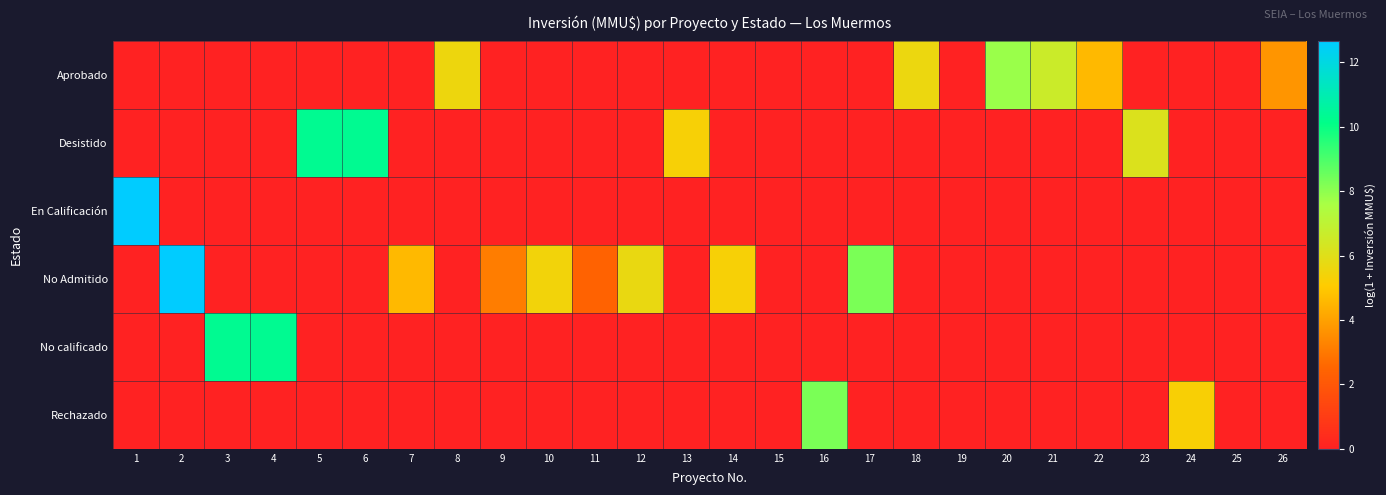

Reading right to left, what are all the values shown in this chart?

Aprobado: 26=3.7	25=0.0	24=0.0	23=0.0	22=4.6	21=6.6	20=7.8	19=0.0	18=5.6	17=0.0	16=0.0	15=0.0	14=0.0	13=0.0	12=0.0	11=0.0	10=0.0	9=0.0	8=5.6	7=0.0	6=0.0	5=0.0	4=0.0	3=0.0	2=0.0	1=0.0
Desistido: 26=0.0	25=0.0	24=0.0	23=6.1	22=0.0	21=0.0	20=0.0	19=0.0	18=0.0	17=0.0	16=0.0	15=0.0	14=0.0	13=5.3	12=0.0	11=0.0	10=0.0	9=0.0	8=0.0	7=0.0	6=10.3	5=10.3	4=0.0	3=0.0	2=0.0	1=0.0
En Calificación: 26=0.0	25=0.0	24=0.0	23=0.0	22=0.0	21=0.0	20=0.0	19=0.0	18=0.0	17=0.0	16=0.0	15=0.0	14=0.0	13=0.0	12=0.0	11=0.0	10=0.0	9=0.0	8=0.0	7=0.0	6=0.0	5=0.0	4=0.0	3=0.0	2=0.0	1=12.7
No Admitido: 26=0.0	25=0.0	24=0.0	23=0.0	22=0.0	21=0.0	20=0.0	19=0.0	18=0.0	17=8.3	16=0.0	15=0.0	14=5.3	13=0.0	12=5.7	11=2.4	10=5.5	9=3.1	8=0.0	7=4.6	6=0.0	5=0.0	4=0.0	3=0.0	2=12.7	1=0.0
No calificado: 26=0.0	25=0.0	24=0.0	23=0.0	22=0.0	21=0.0	20=0.0	19=0.0	18=0.0	17=0.0	16=0.0	15=0.0	14=0.0	13=0.0	12=0.0	11=0.0	10=0.0	9=0.0	8=0.0	7=0.0	6=0.0	5=0.0	4=10.3	3=10.3	2=0.0	1=0.0
Rechazado: 26=0.0	25=0.0	24=5.3	23=0.0	22=0.0	21=0.0	20=0.0	19=0.0	18=0.0	17=0.0	16=8.3	15=0.0	14=0.0	13=0.0	12=0.0	11=0.0	10=0.0	9=0.0	8=0.0	7=0.0	6=0.0	5=0.0	4=0.0	3=0.0	2=0.0	1=0.0